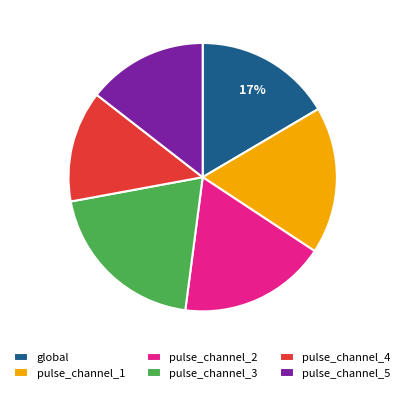

Which slice is the smallest?

pulse_channel_4